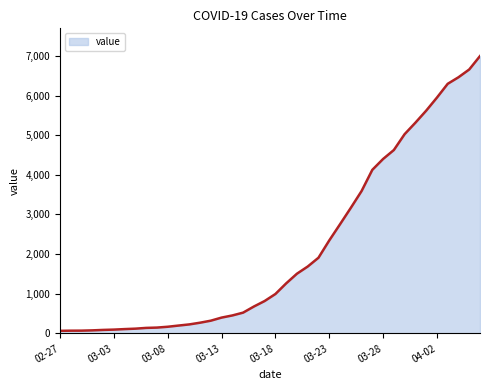

What is the greatest value displayed?

6995